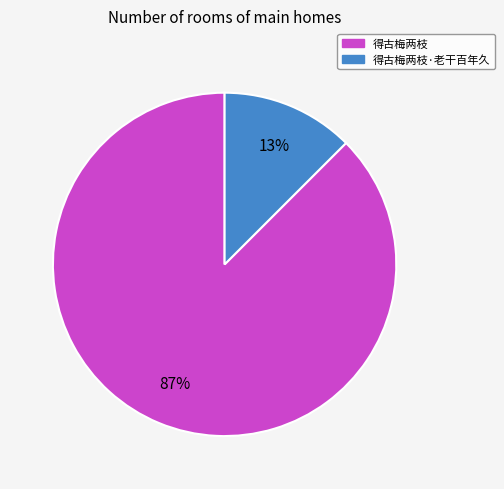

To the nearest percent, what is the combined percentage of 得古梅两枝·老干百年久 and 得古梅两枝?

100%